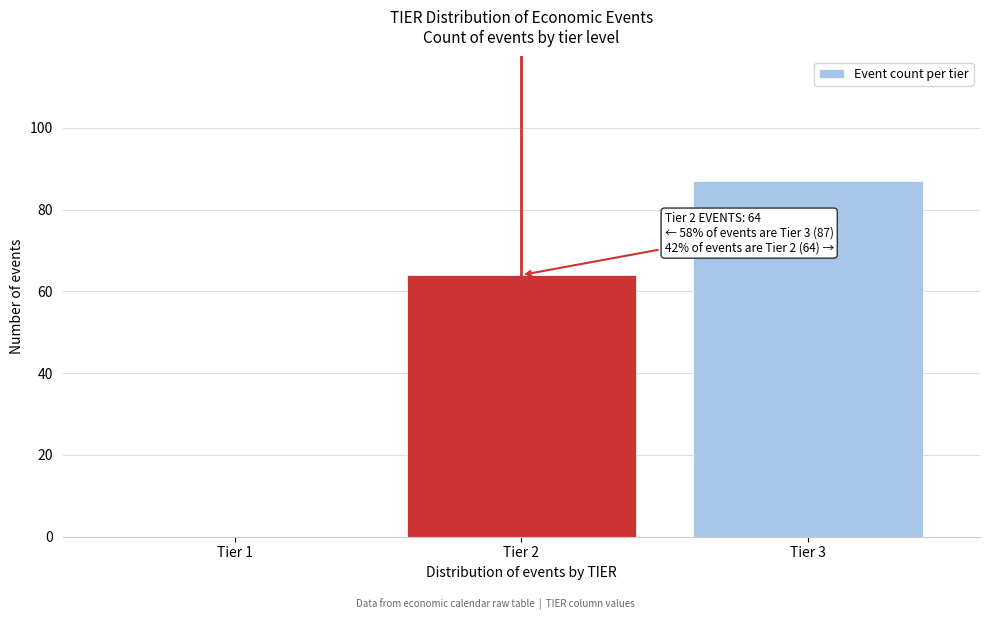

Reading left to right, extract all data points from this chart.

Tier 1=0	Tier 2=64	Tier 3=87